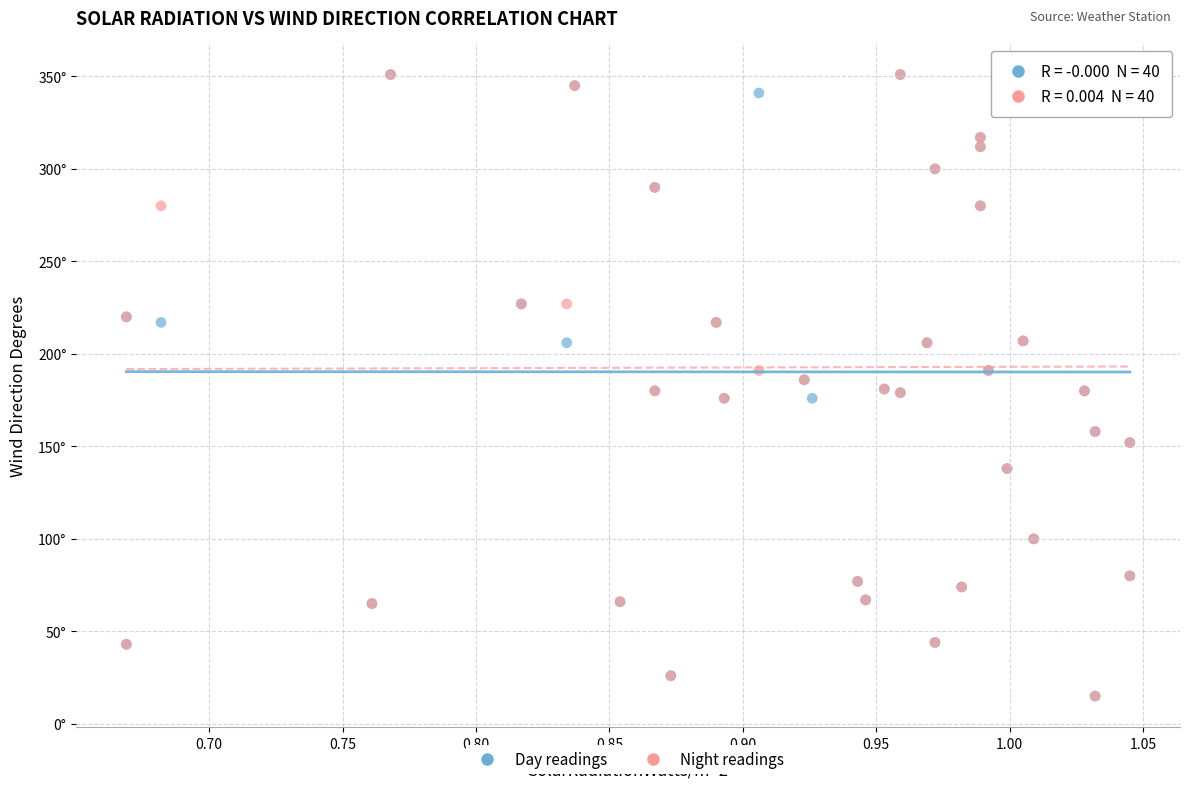

What are all the series names shown in the legend?

Day readings, Night readings